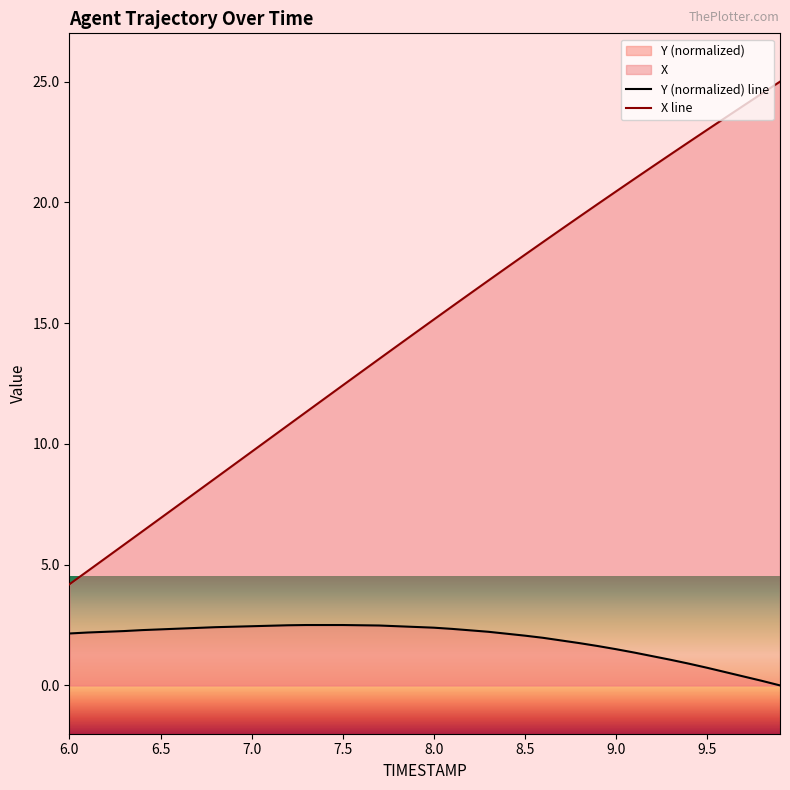

Which series has the widest spread of values?

X line